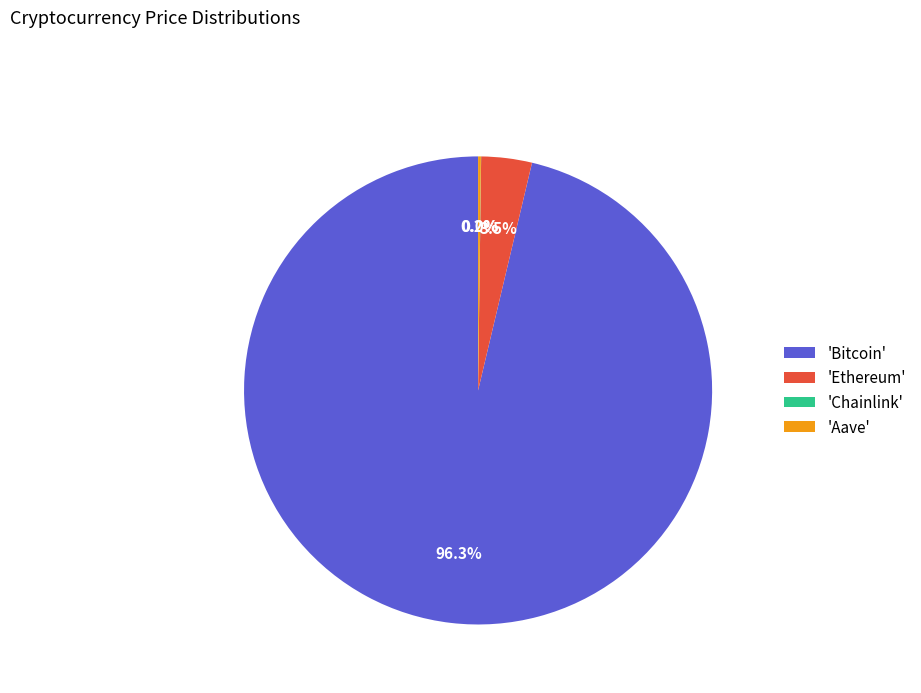

Which category accounts for the majority?

'Bitcoin'